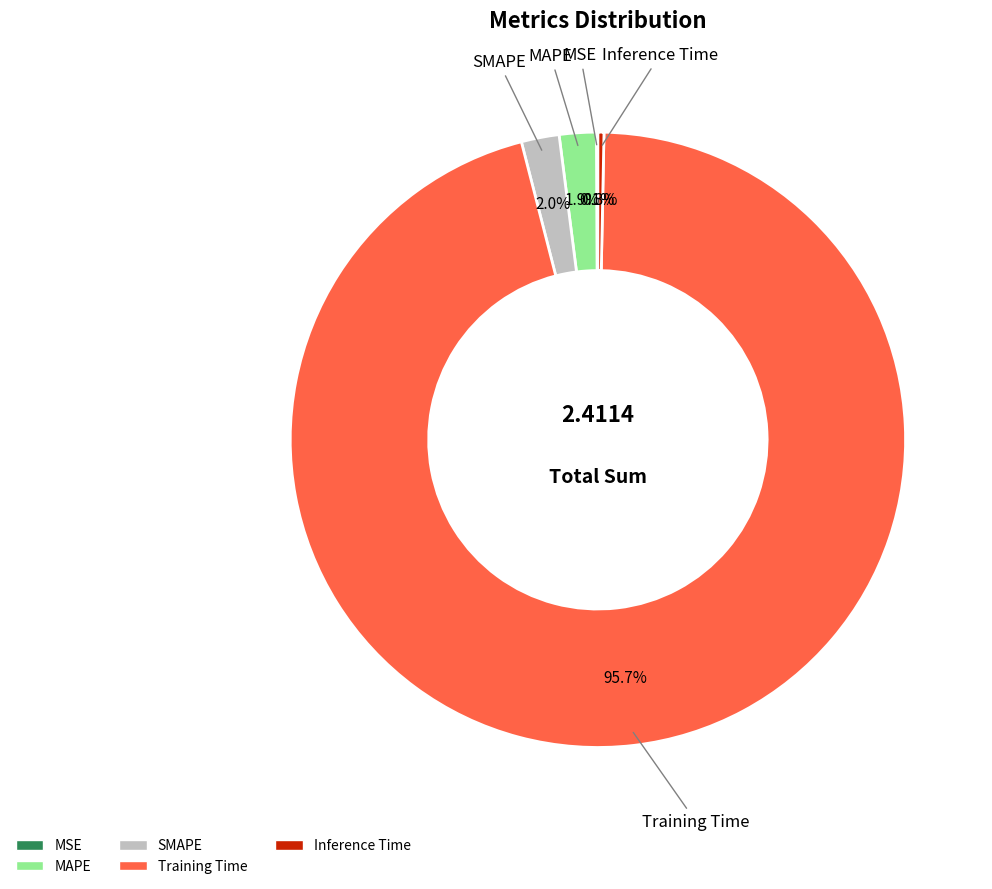

Is Training Time the majority of the pie?

Yes